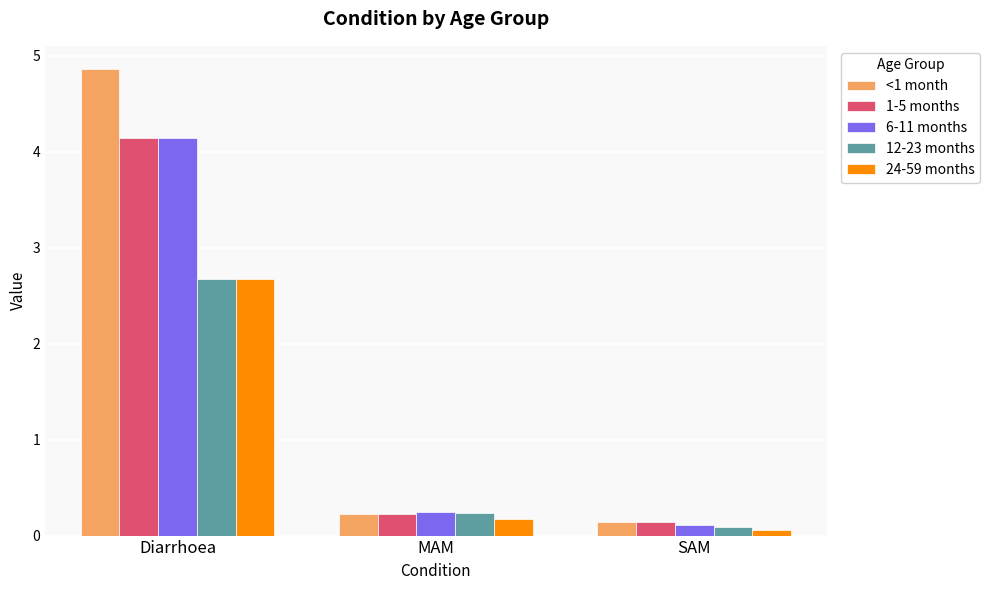

Rank the categories by 12-23 months value from highest to lowest.

Diarrhoea, MAM, SAM